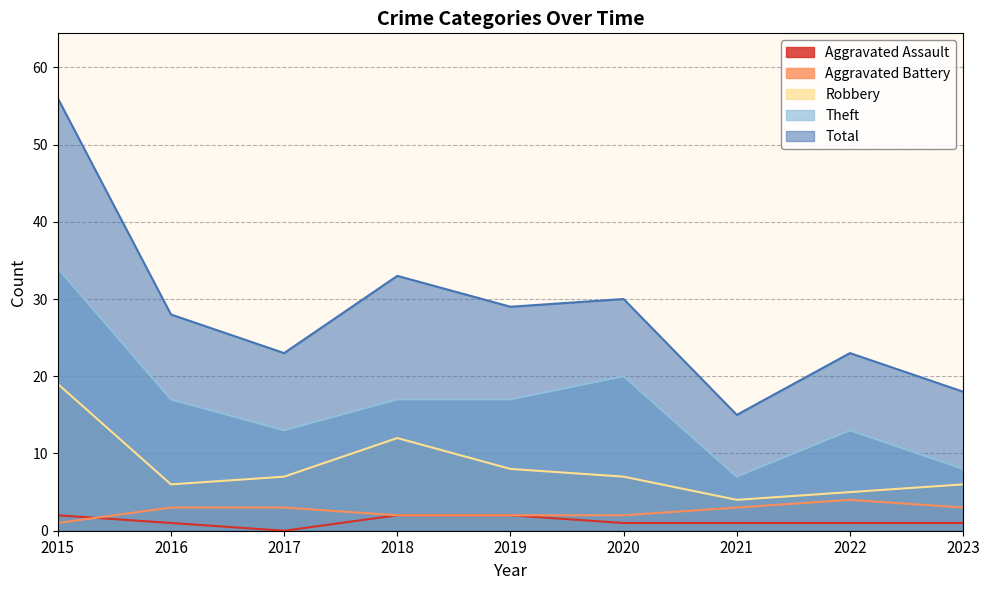

How many interior local valleys does the Robbery series have?

2